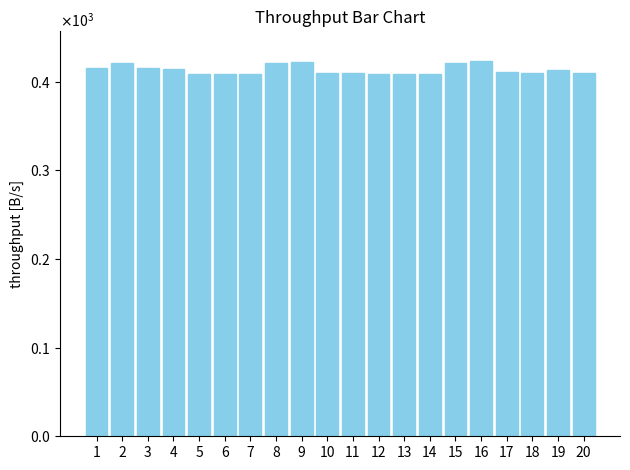

Reading right to left, transcribe all the data shown in this chart.

20=409.0	19=412.5	18=409.4	17=410.3	16=422.8	15=421.3	14=408.1	13=408.6	12=408.5	11=409.6	10=410.0	9=421.9	8=421.3	7=408.0	6=408.2	5=408.0	4=414.1	3=415.1	2=420.8	1=414.8